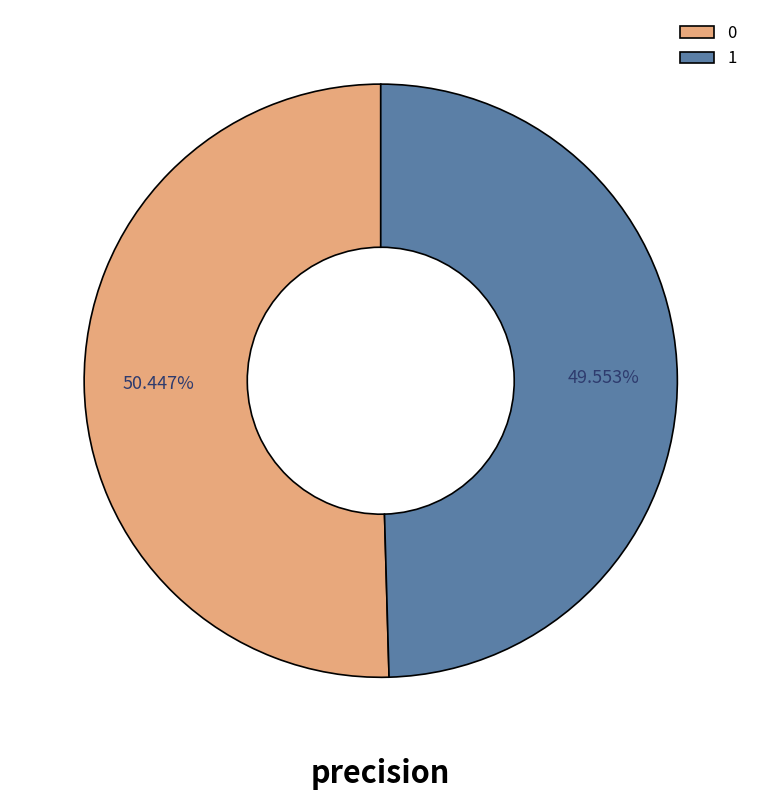

Rank the categories by value from highest to lowest.

0, 1